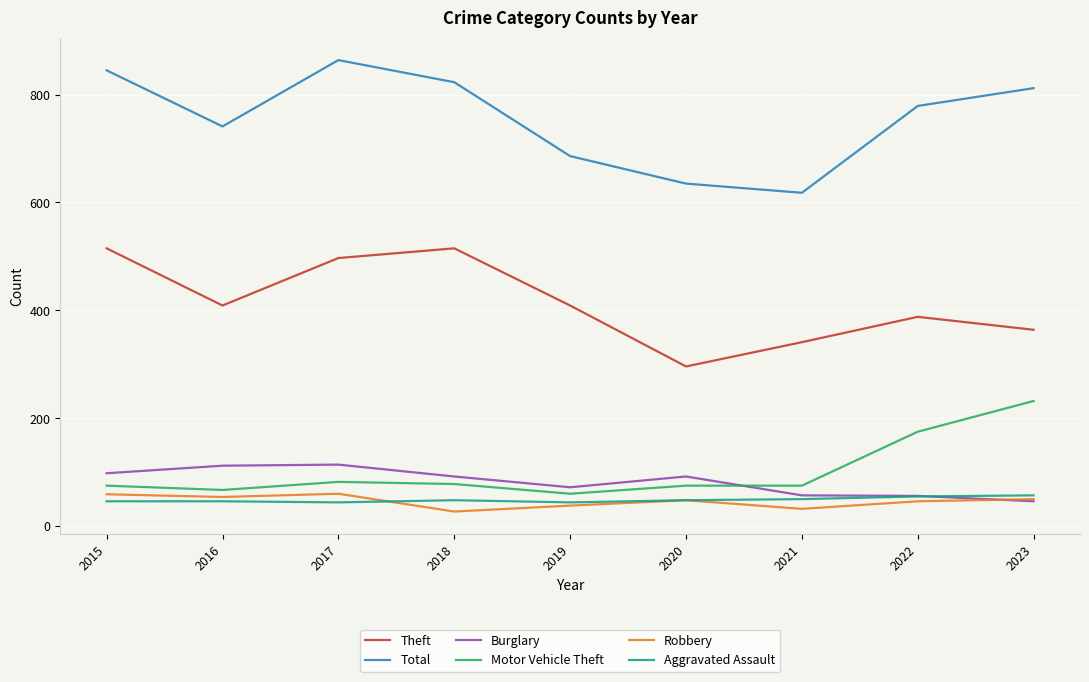

What are all the series names shown in the legend?

Theft, Total, Burglary, Motor Vehicle Theft, Robbery, Aggravated Assault